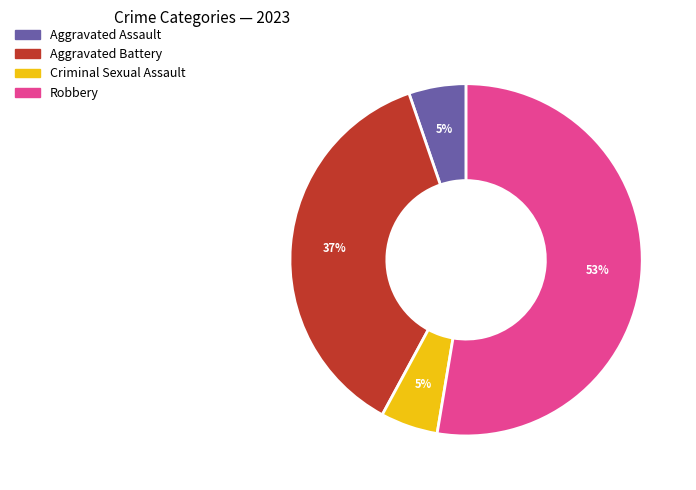

What is the largest slice in the pie chart?

Robbery